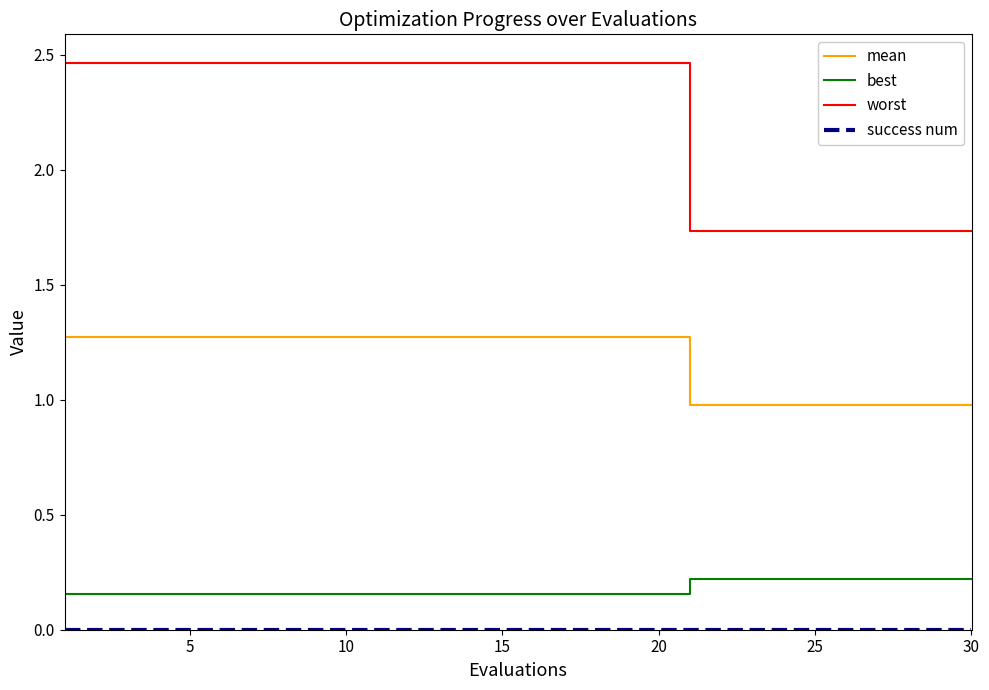

Which series has the largest total across all categories?

worst